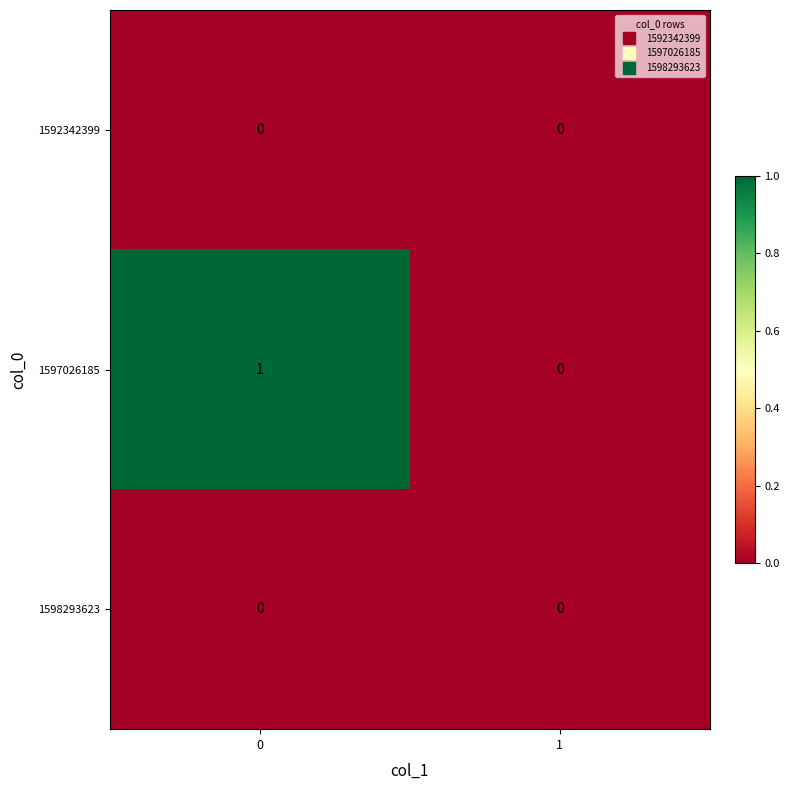

How many positive values does the 1597026185 series have?

1